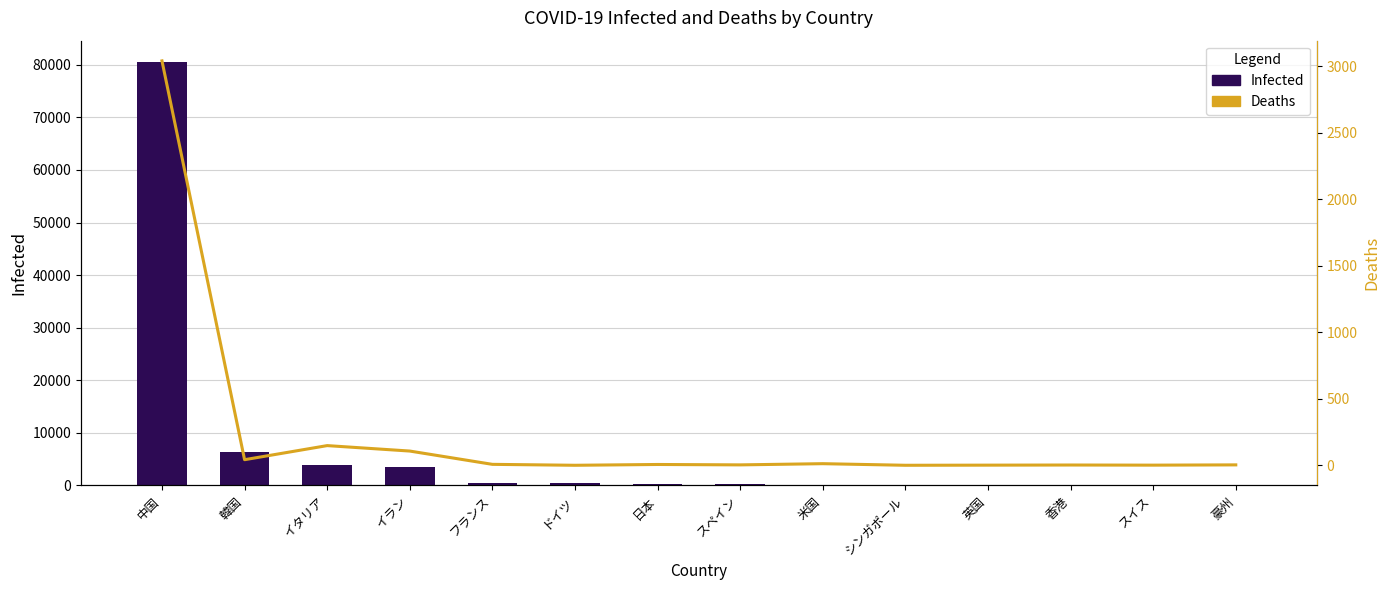

At how many categories does at least one series exceed 36012?

1